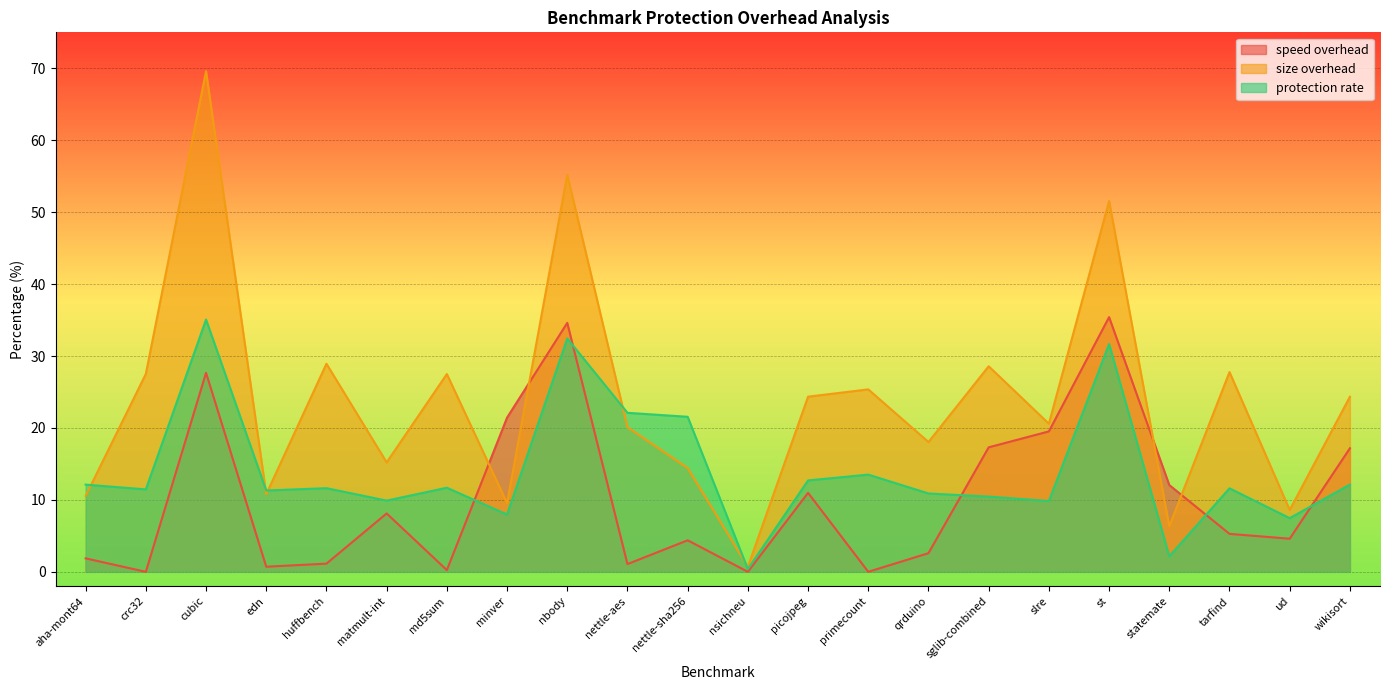

Rank the categories by size overhead value from lowest to highest.

nsichneu, statemate, ud, minver, aha-mont64, edn, nettle-sha256, matmult-int, qrduino, nettle-aes, slre, wikisort, picojpeg, primecount, md5sum, crc32, tarfind, sglib-combined, huffbench, st, nbody, cubic